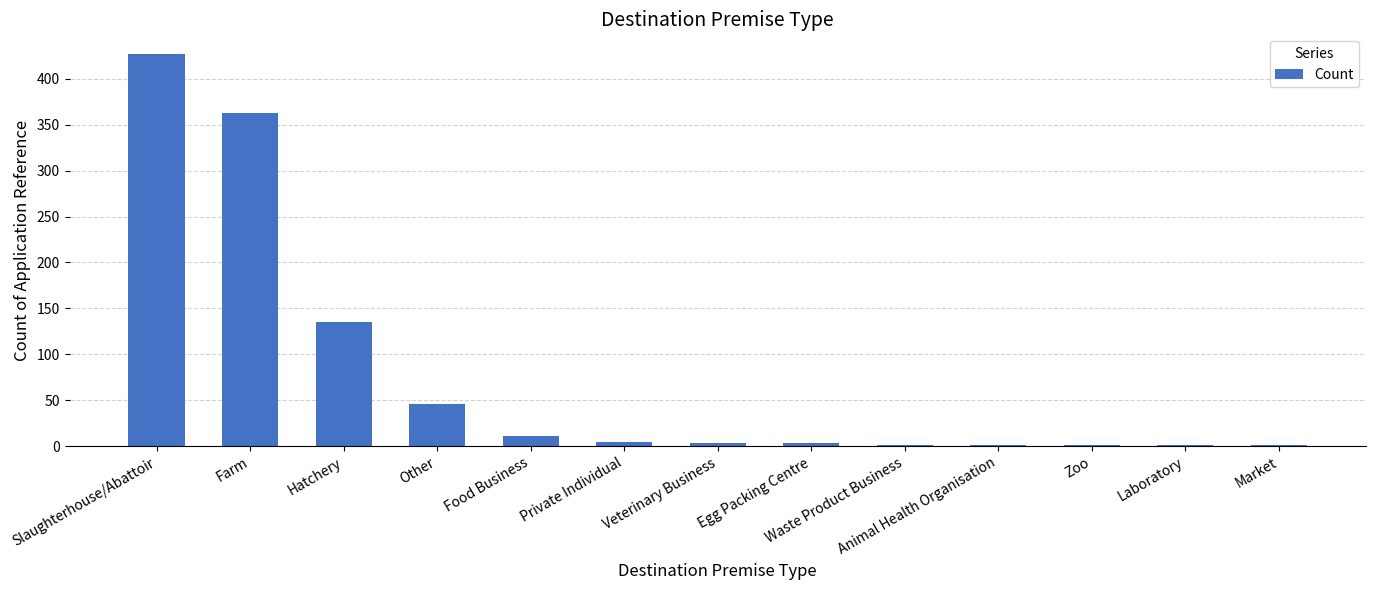

What is the sum of the values at Laboratory and Food Business?

12